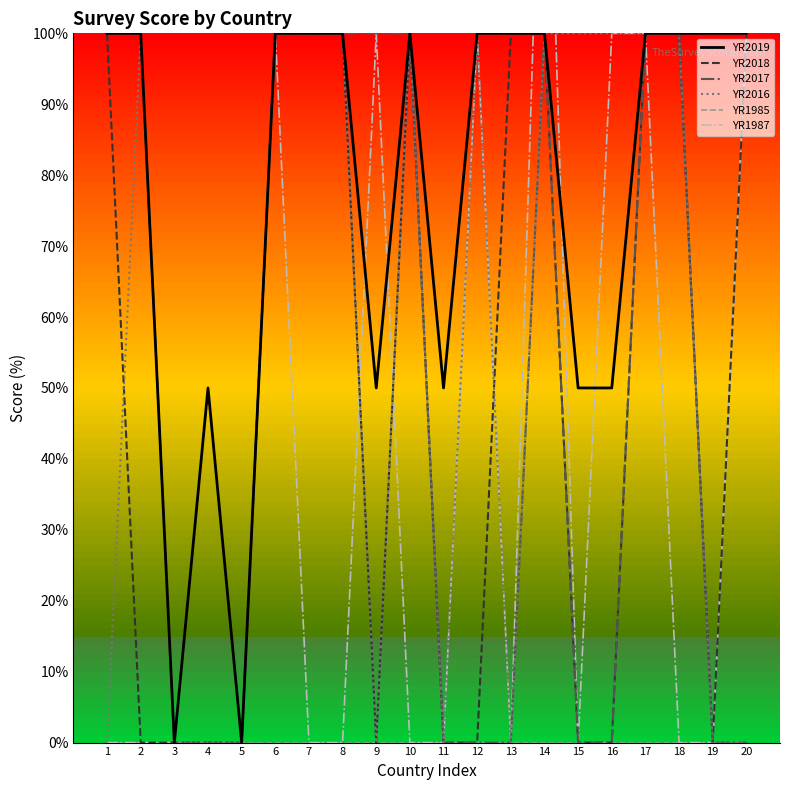

Reading left to right, list all the values displayed in this chart.

YR2019: 1=100	2=100	3=0	4=50	5=0	6=100	7=100	8=100	9=50	10=100	11=50	12=100	13=100	14=100	15=50	16=50	17=100	18=100	19=100	20=100
YR2018: 1=100	2=0	3=0	4=0	5=0	6=100	7=100	8=100	9=0	10=100	11=0	12=0	13=100	14=100	15=0	16=0	17=100	18=100	19=0	20=100
YR2017: 1=100	2=100	3=0	4=0	5=0	6=100	7=100	8=100	9=100	10=100	11=0	12=0	13=0	14=100	15=0	16=0	17=100	18=100	19=0	20=0
YR2016: 1=0	2=100	3=0	4=0	5=0	6=100	7=100	8=100	9=0	10=100	11=0	12=100	13=0	14=100	15=100	16=100	17=100	18=100	19=0	20=0
YR1985: 1=0	2=0	3=0	4=0	5=0	6=0	7=0	8=0	9=0	10=0	11=0	12=0	13=0	14=0	15=0	16=0	17=0	18=0	19=0	20=0
YR1987: 1=0	2=0	3=0	4=0	5=0	6=100	7=0	8=0	9=100	10=0	11=0	12=100	13=0	14=150	15=0	16=100	17=100	18=0	19=0	20=100